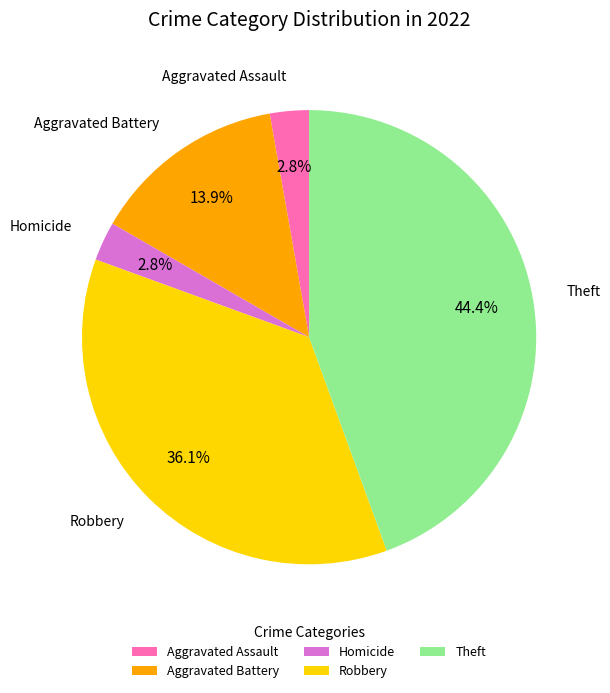

Is Aggravated Battery the majority of the pie?

No